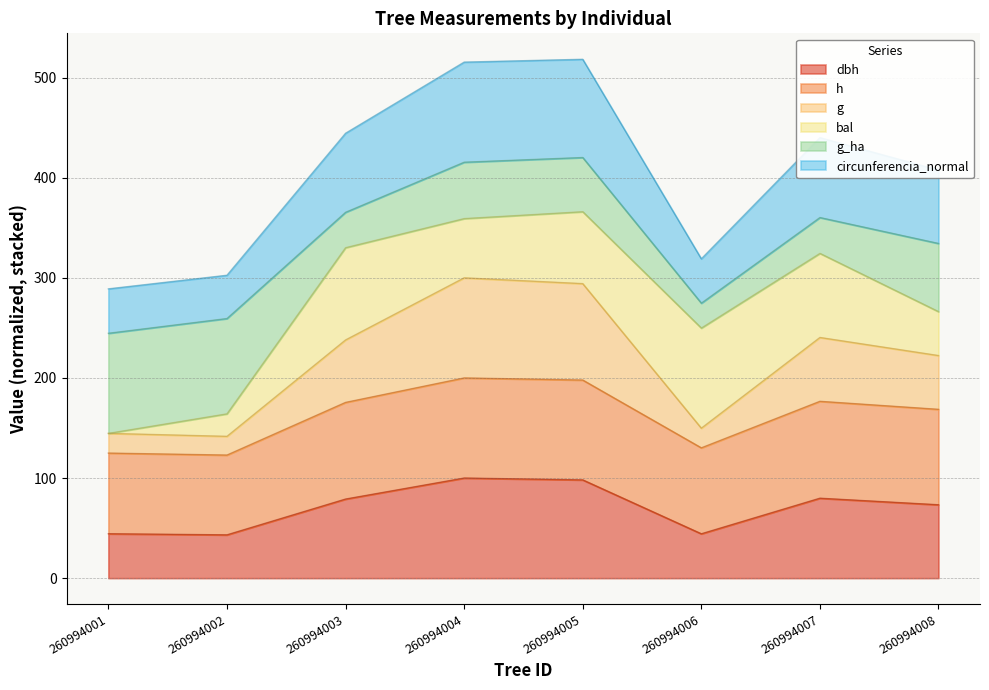

True or false: g has more than 2 points higher than both neighbors.

False